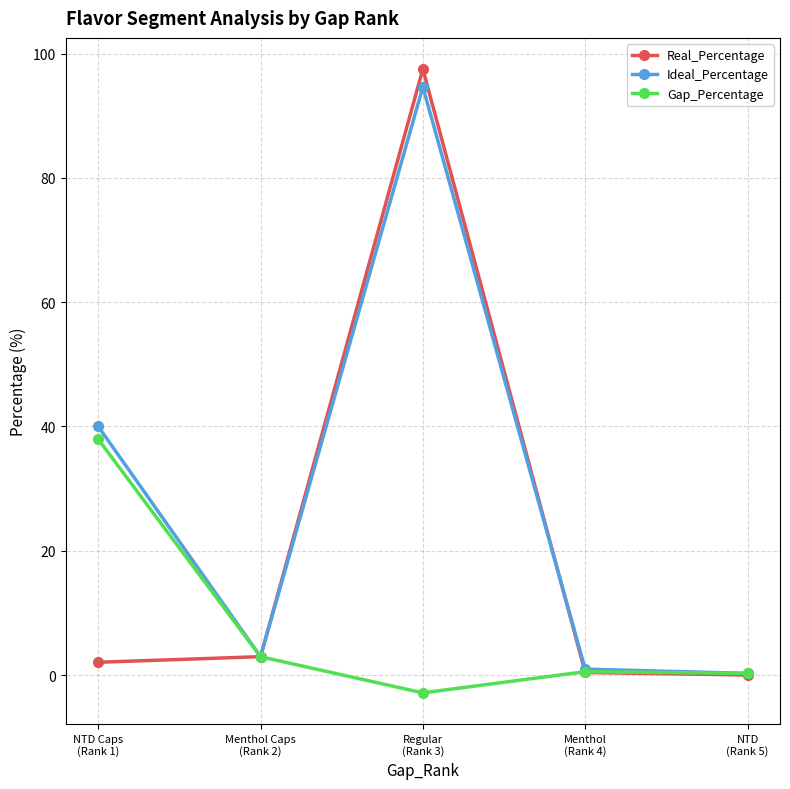

What is the value of the Ideal_Percentage point at the 3rd from the left?

94.6